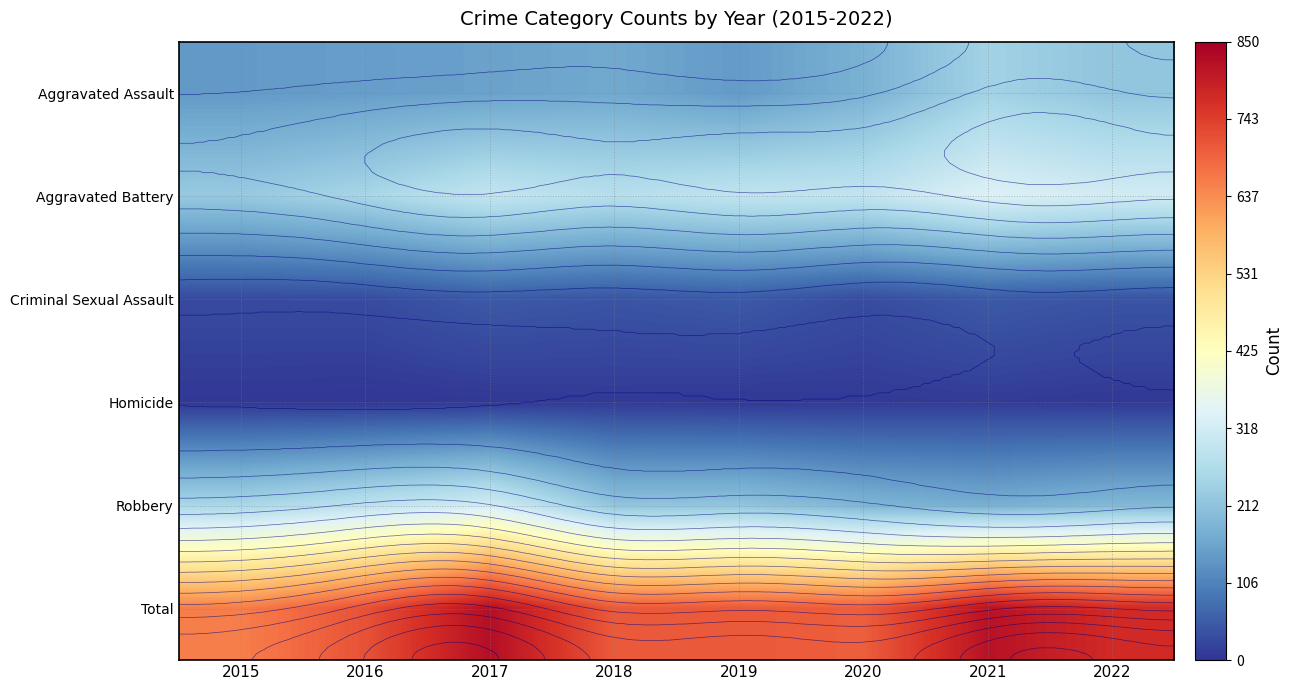

List the labels in order of Criminal Sexual Assault value, largest first.

2017, 2019, 2021, 2018, 2022, 2020, 2016, 2015